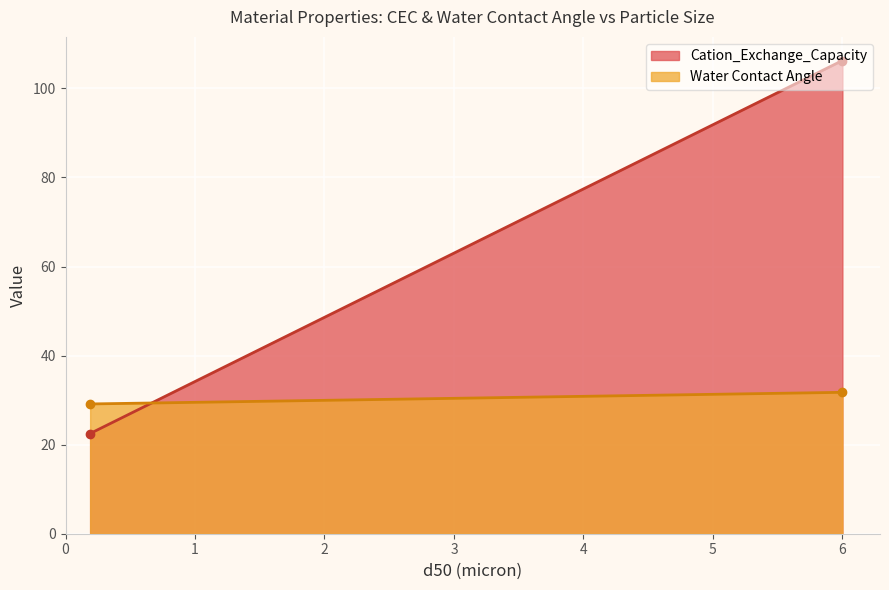

At which category does Cation_Exchange_Capacity reach its first local peak?

6